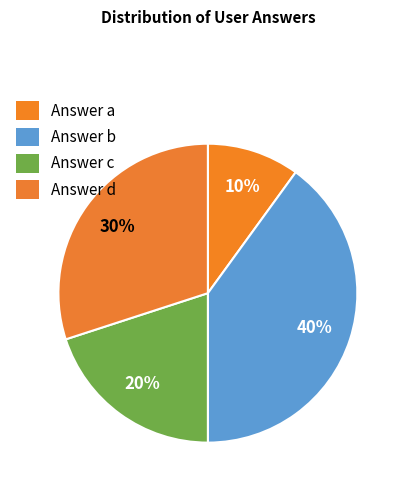

How many slices are in this pie chart?

4